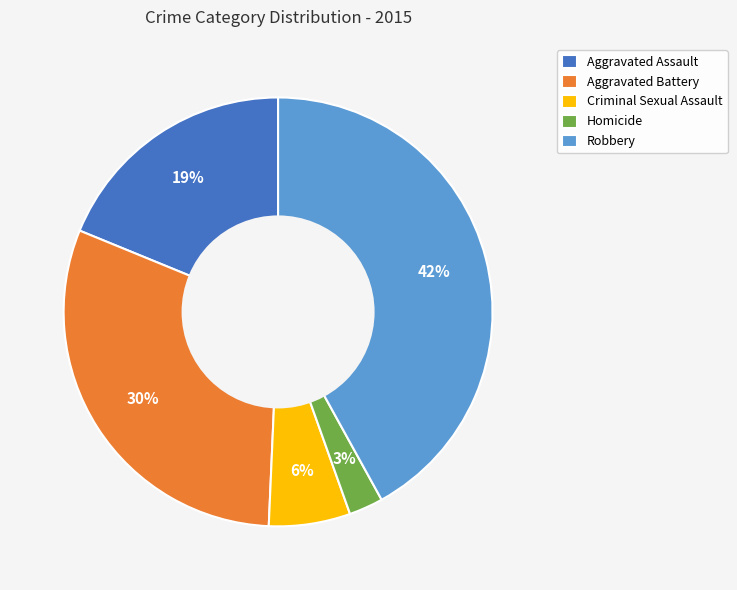

To the nearest percent, what percentage of the pie is Criminal Sexual Assault?

6%